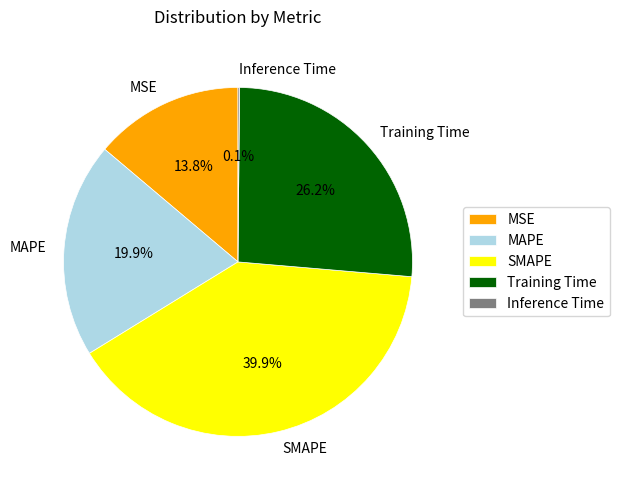

Between SMAPE and MAPE, which is larger?

SMAPE